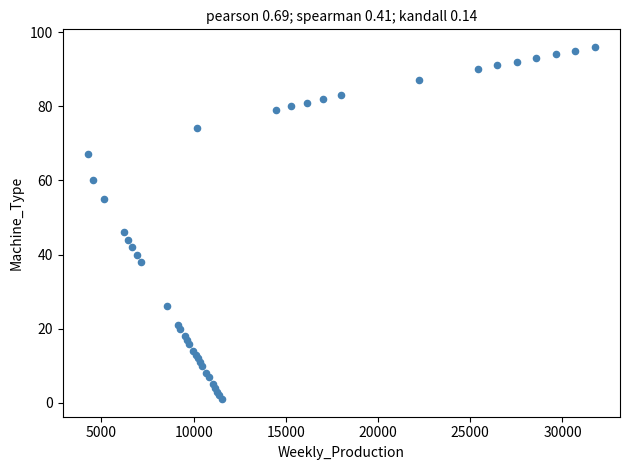

What Y value in the scatter plot is closest to 48?

46